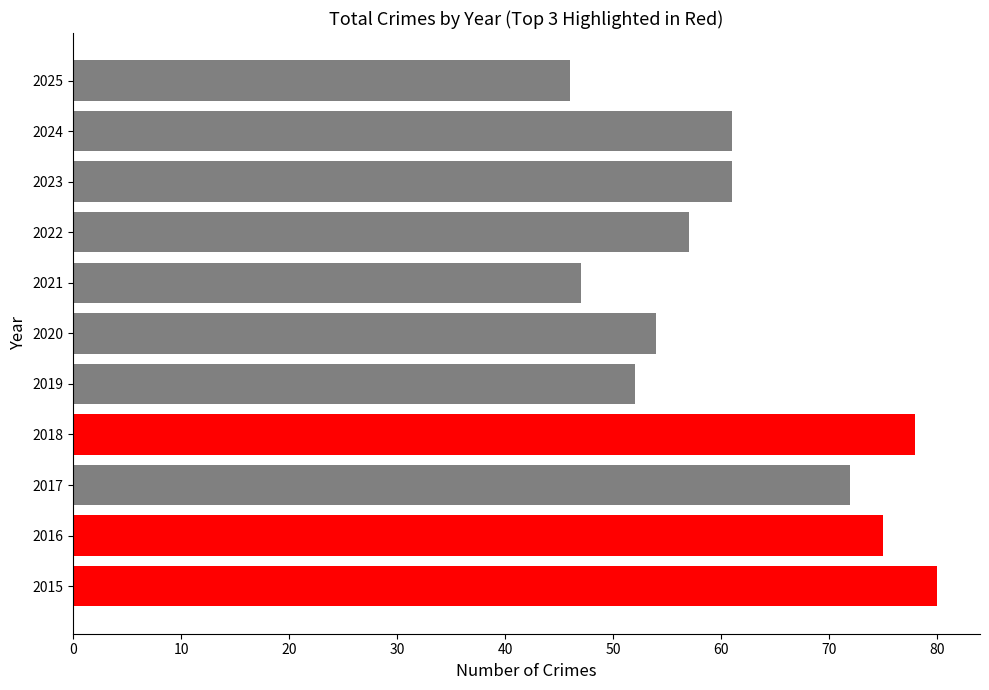

What is the approximate value at 2017, to the nearest 10?

70